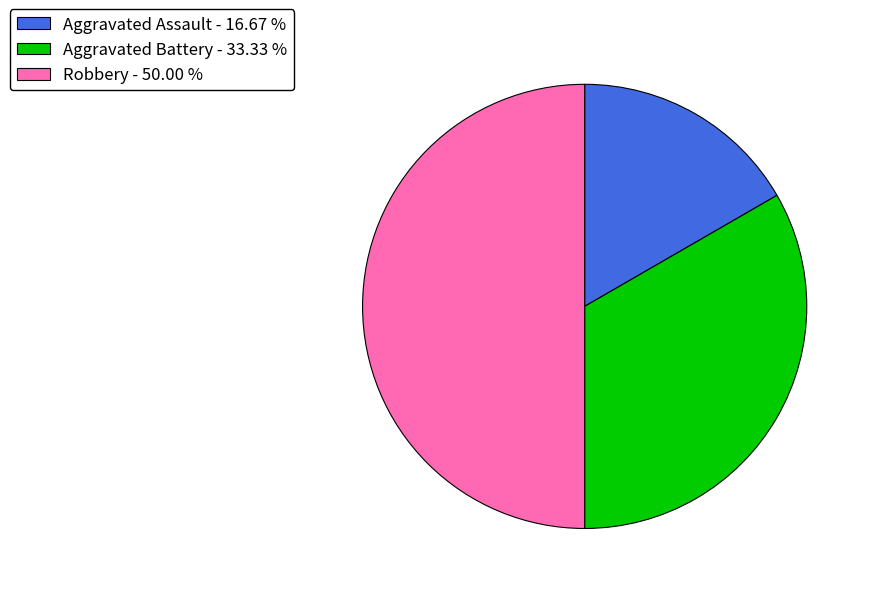

Between Aggravated Assault - 16.67 % and Aggravated Battery - 33.33 %, which is larger?

Aggravated Battery - 33.33 %